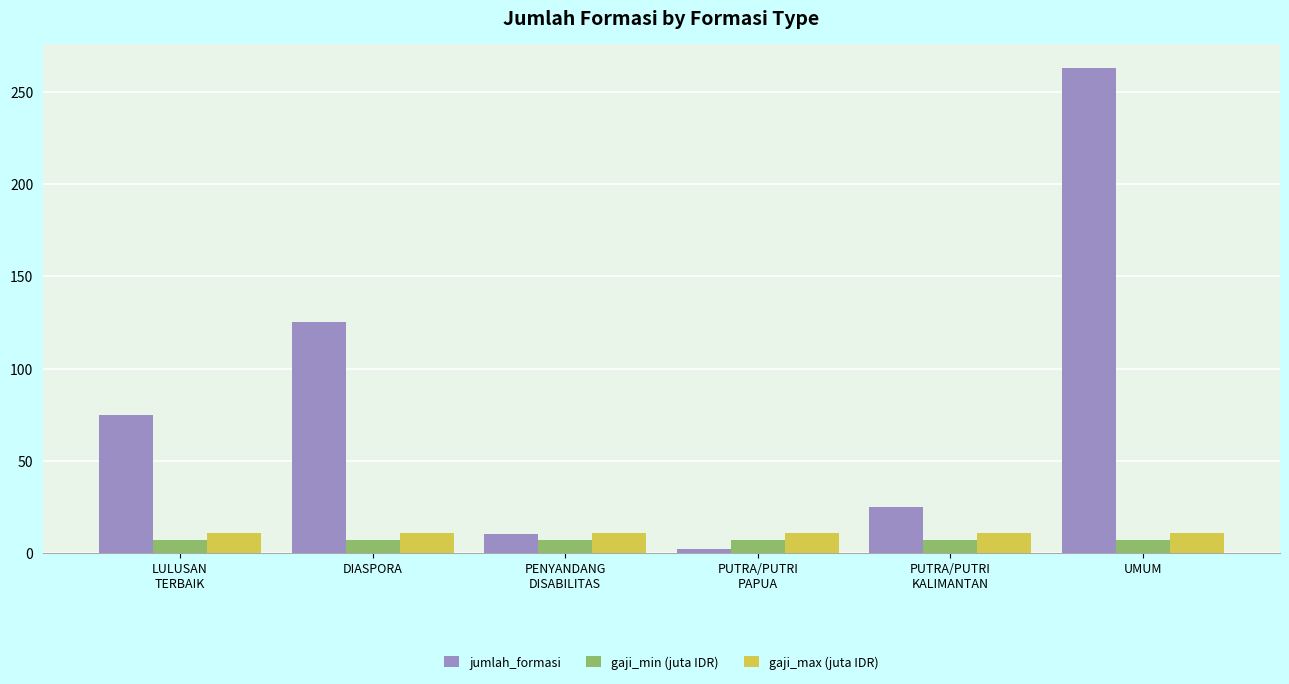

Are the bars grouped side by side (vs. stacked)?

Yes